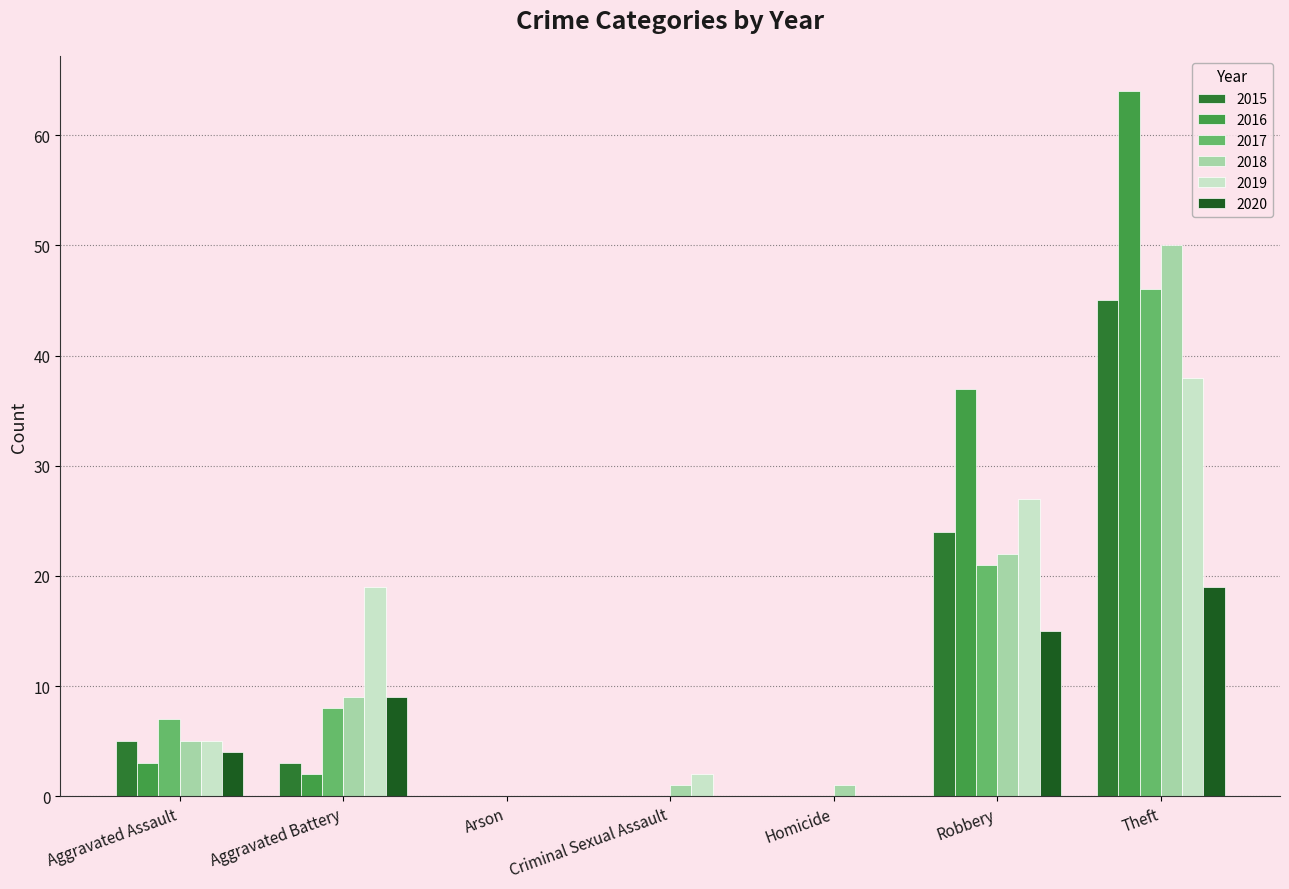

Read the 2018 value at Theft.

50